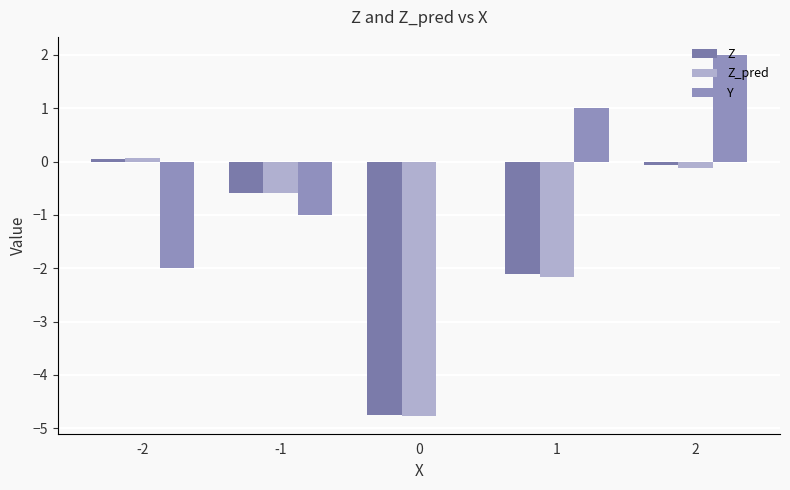

What value does the Z series have at -1?

-0.6